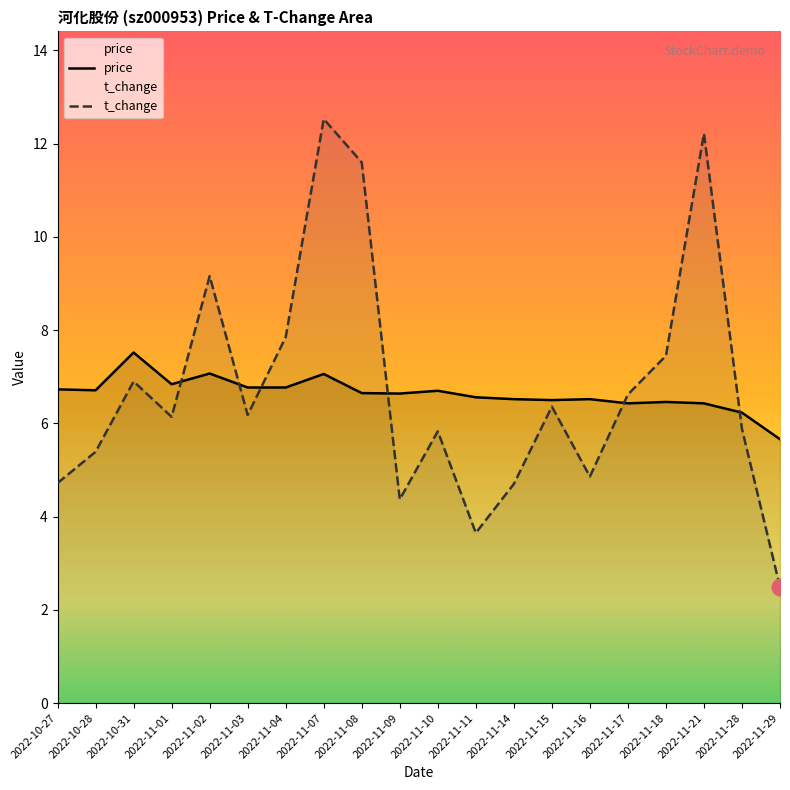

Where do t_change and price first cross each other?

2022-11-01 and 2022-11-02